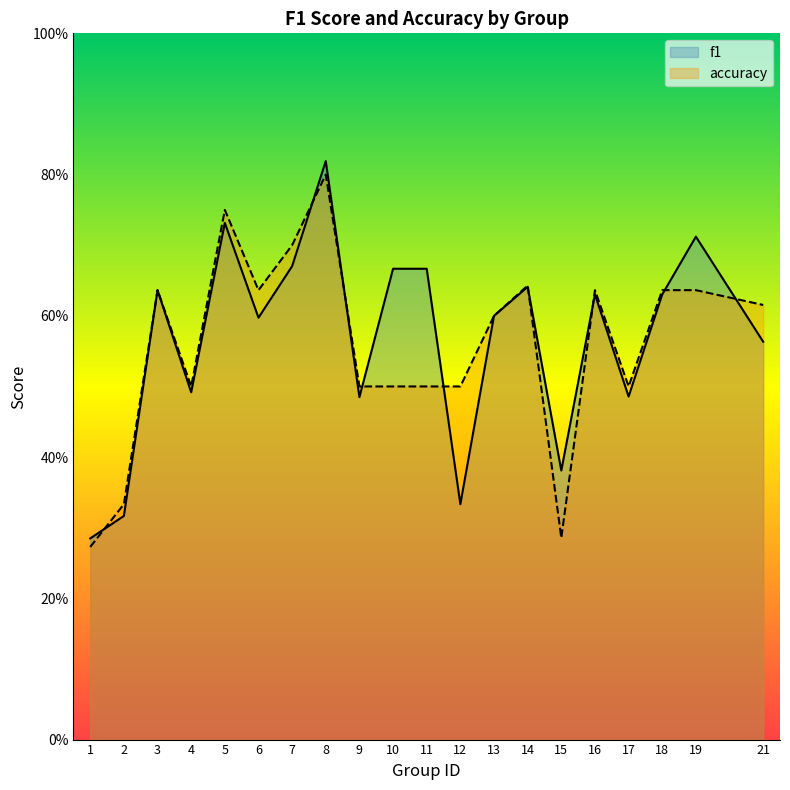

How many series are shown in this chart?

2